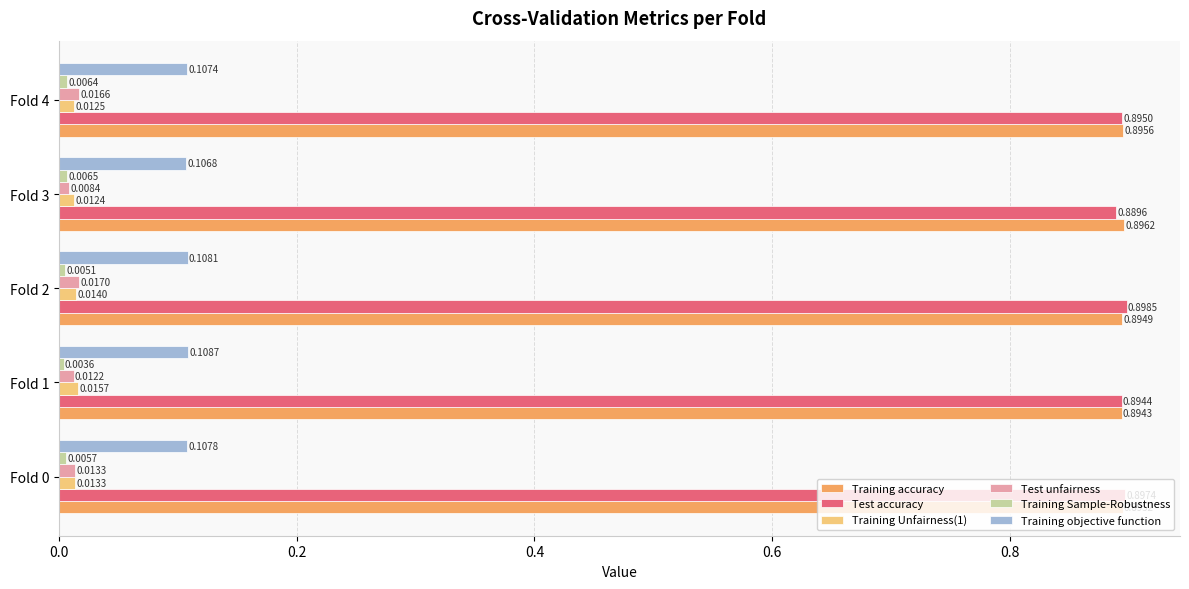

Is the value of Test unfairness at Fold 3 greater than the value of Training Unfairness(1) at Fold 3?

No